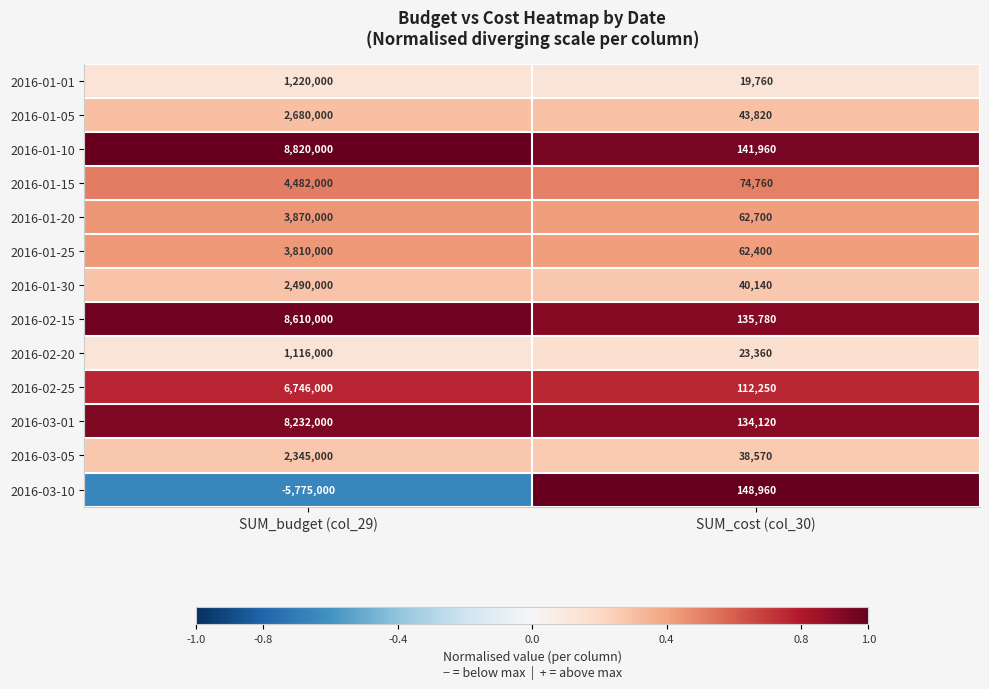

What is the spread (max minus min) of values at SUM_budget (col_29)?

14595000